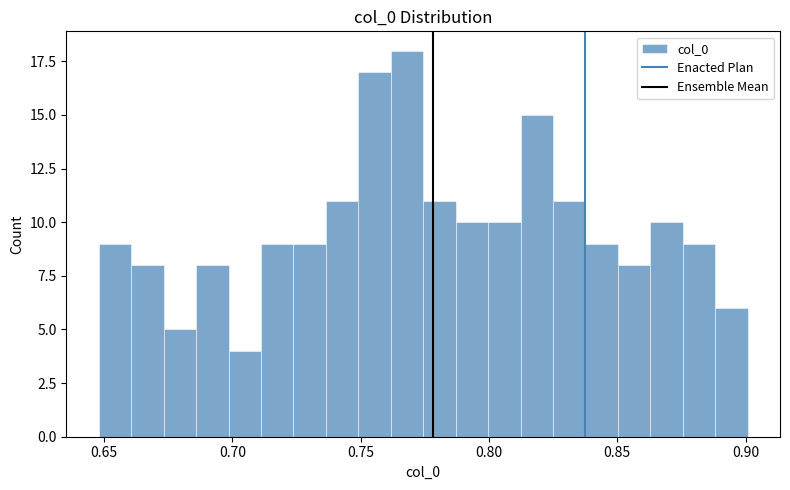

Around what value on the x-axis is the tallest bar? Give the approximate position of its centre, as read against the axis.

0.770